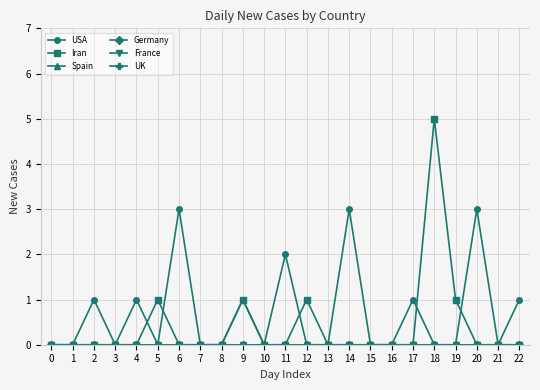

Which series has the largest range (max minus min)?

Iran